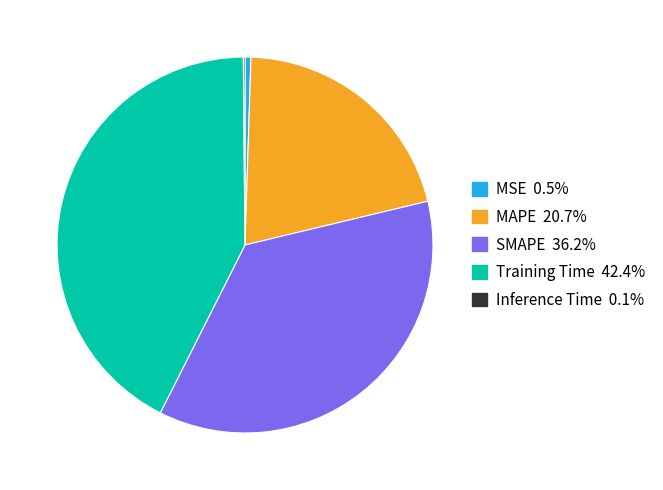

Is it true that SMAPE is 36% of the pie?

True